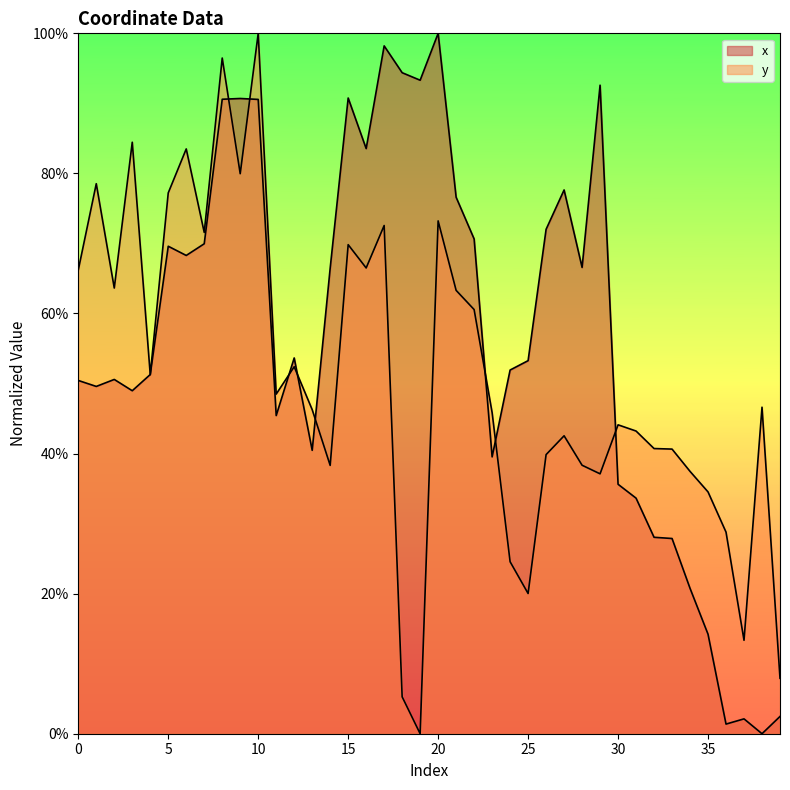

Reading right to left, extract all data points from this chart.

x: 2.5	0.0	2.1	1.4	14.2	20.8	27.9	28.0	33.6	35.6	92.6	66.6	77.6	72.0	53.3	51.9	39.5	70.6	76.6	100.0	93.3	94.4	98.2	83.5	90.8	66.5	40.5	53.7	45.4	90.6	90.7	90.6	70.0	68.3	69.6	51.3	49.0	50.6	49.6	50.4
y: 7.9	46.6	13.3	28.8	34.5	37.5	40.6	40.7	43.2	44.1	37.1	38.3	42.5	39.8	20.0	24.6	45.9	60.6	63.3	73.2	0.0	5.3	72.6	66.5	69.8	38.3	46.3	52.4	48.5	100.0	80.0	96.5	71.6	83.5	77.2	51.3	84.5	63.6	78.5	66.2